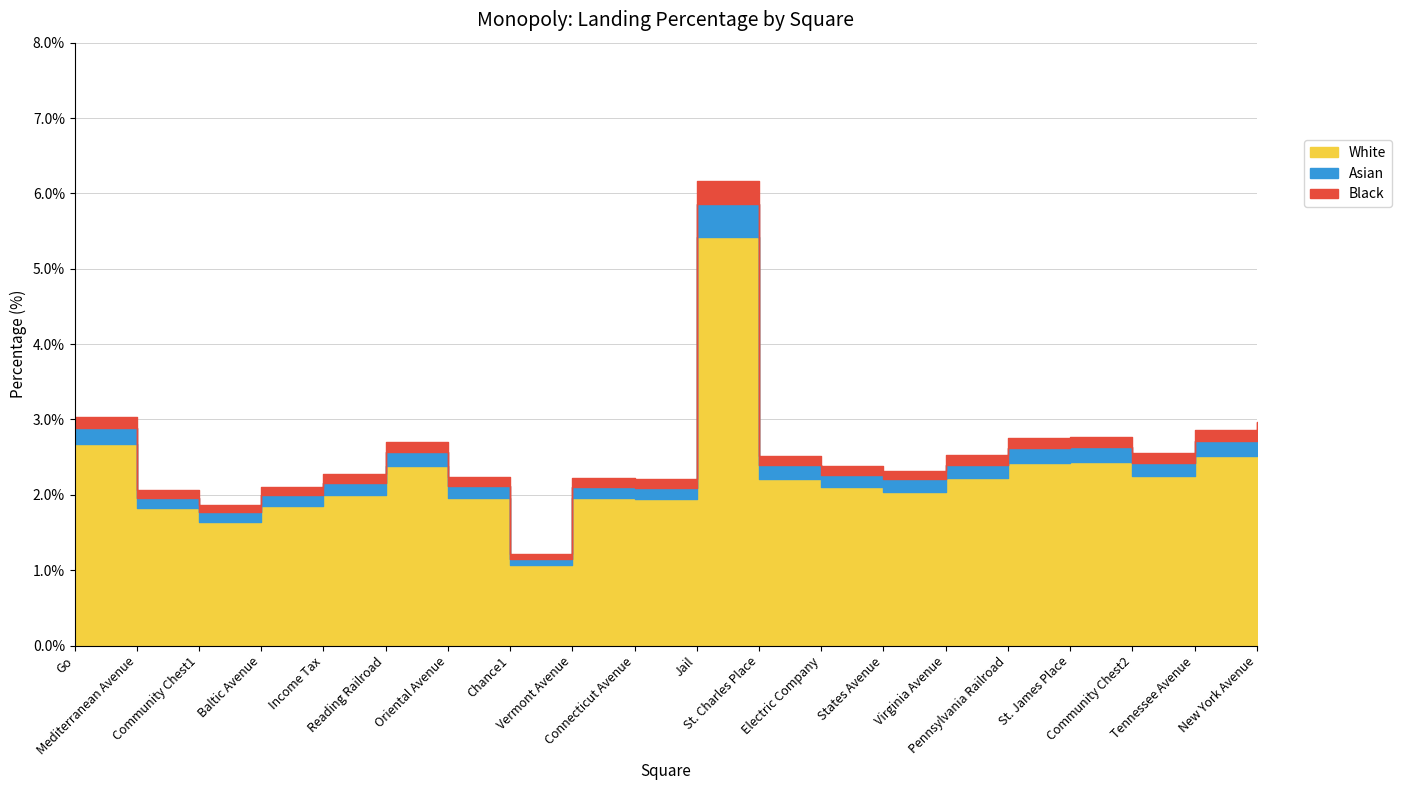

What is the value of the 12th point from the left?

2.4